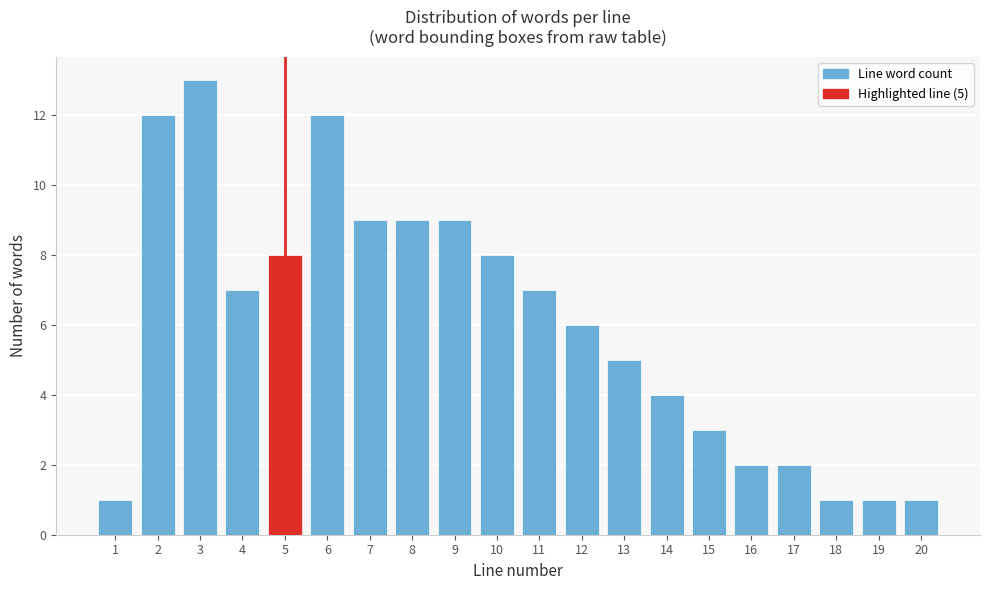

Reading left to right, what are all the values shown in this chart?

1	12	13	7	8	12	9	9	9	8	7	6	5	4	3	2	2	1	1	1